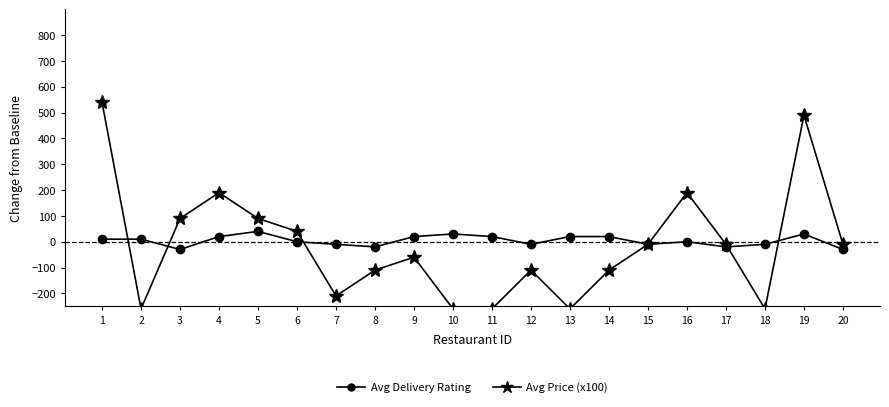

Reading right to left, list all the values displayed in this chart.

Avg Delivery Rating: -30	30	-10	-20	0	-10	20	20	-10	20	30	20	-20	-10	0	40	20	-30	10	10
Avg Price (x100): -10	490	-260	-10	190	-10	-110	-260	-110	-260	-260	-60	-110	-210	40	90	190	90	-260	540